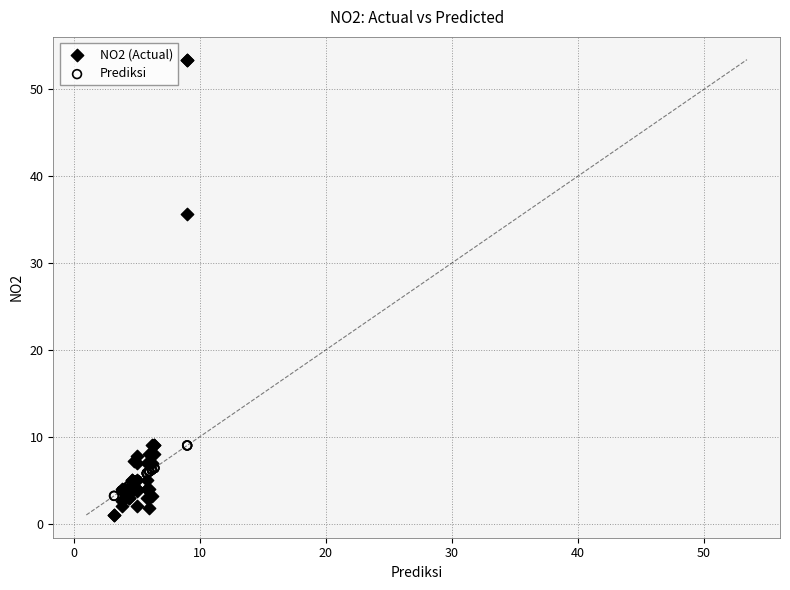

What is the X range (max minus min) for the scatter plot?

5.8